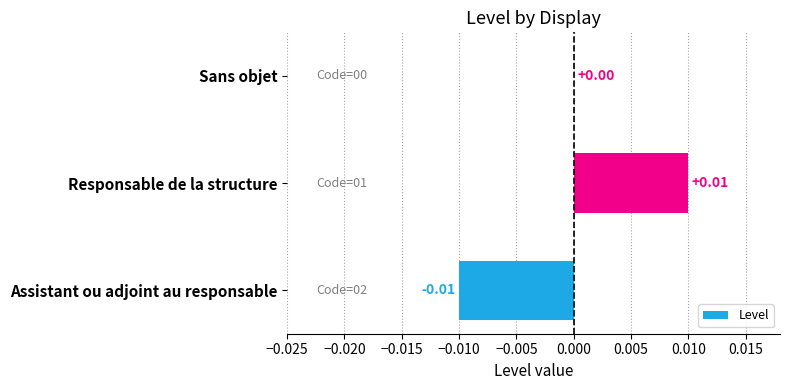

At which label is the value closest to 0?

Sans objet